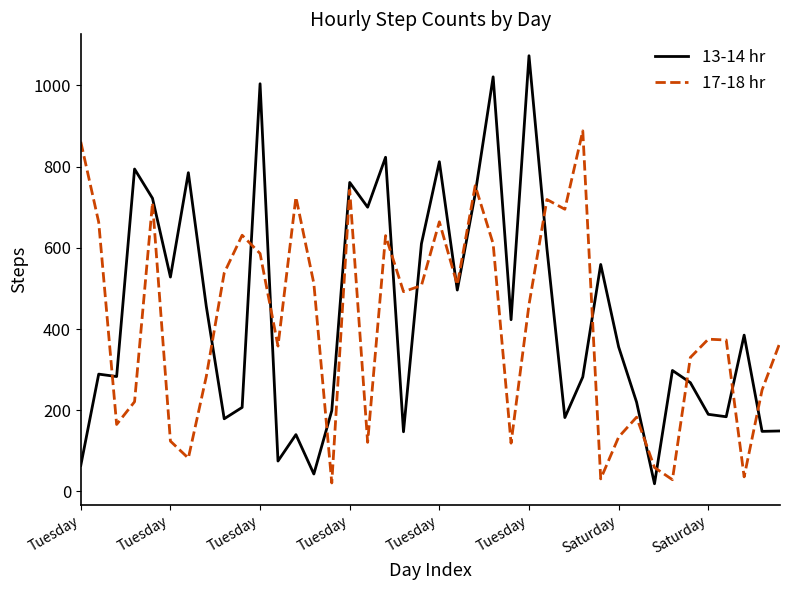

How many categories are shown in the chart?

40